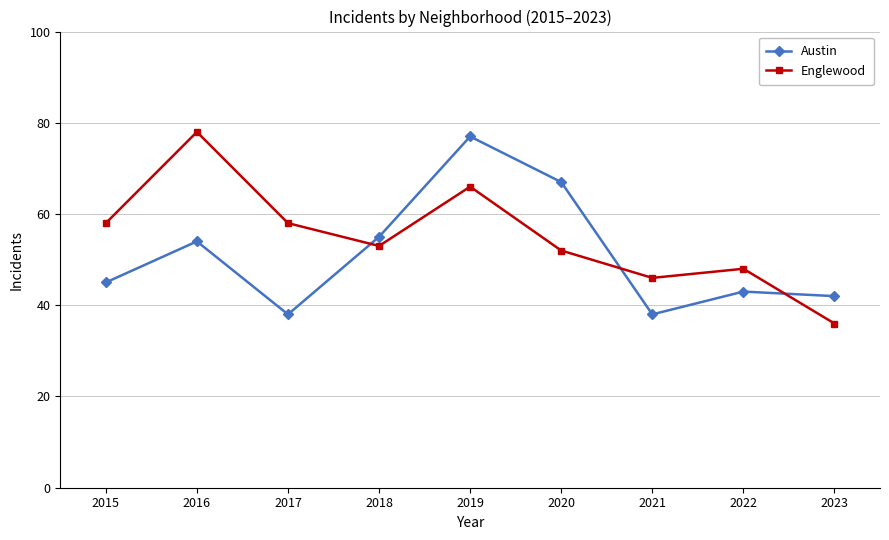

How many interior local peaks does the Englewood series have?

3